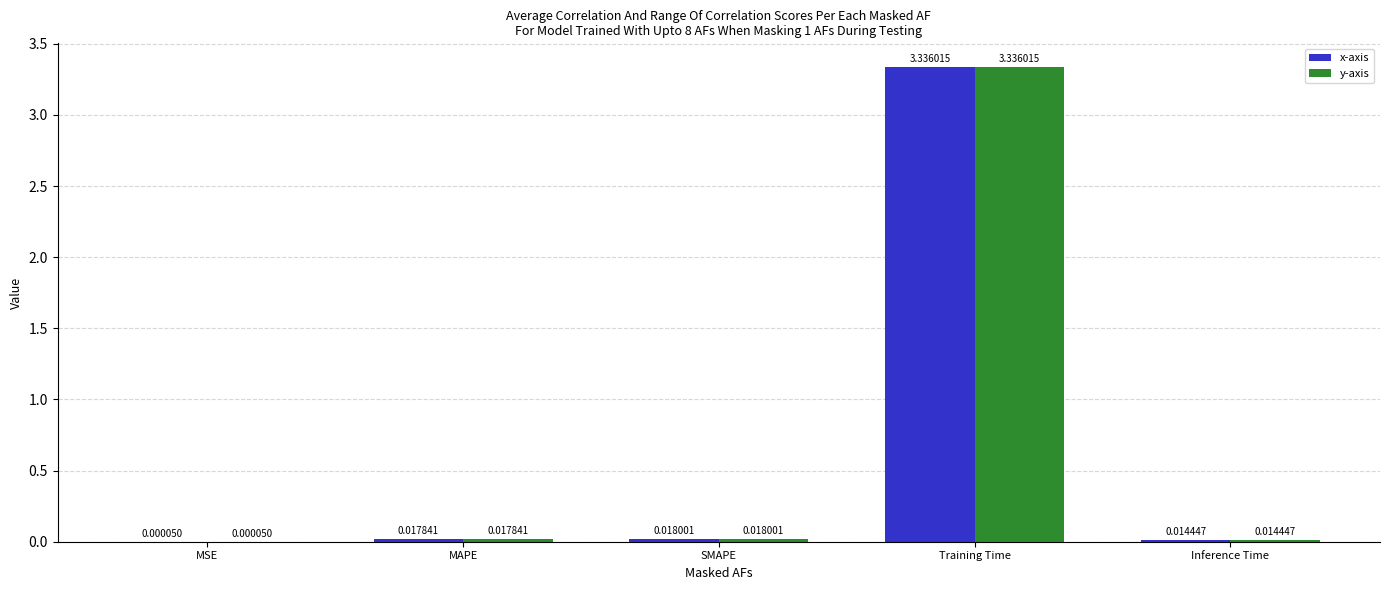

Which category has the highest value in the y-axis series?

Training Time